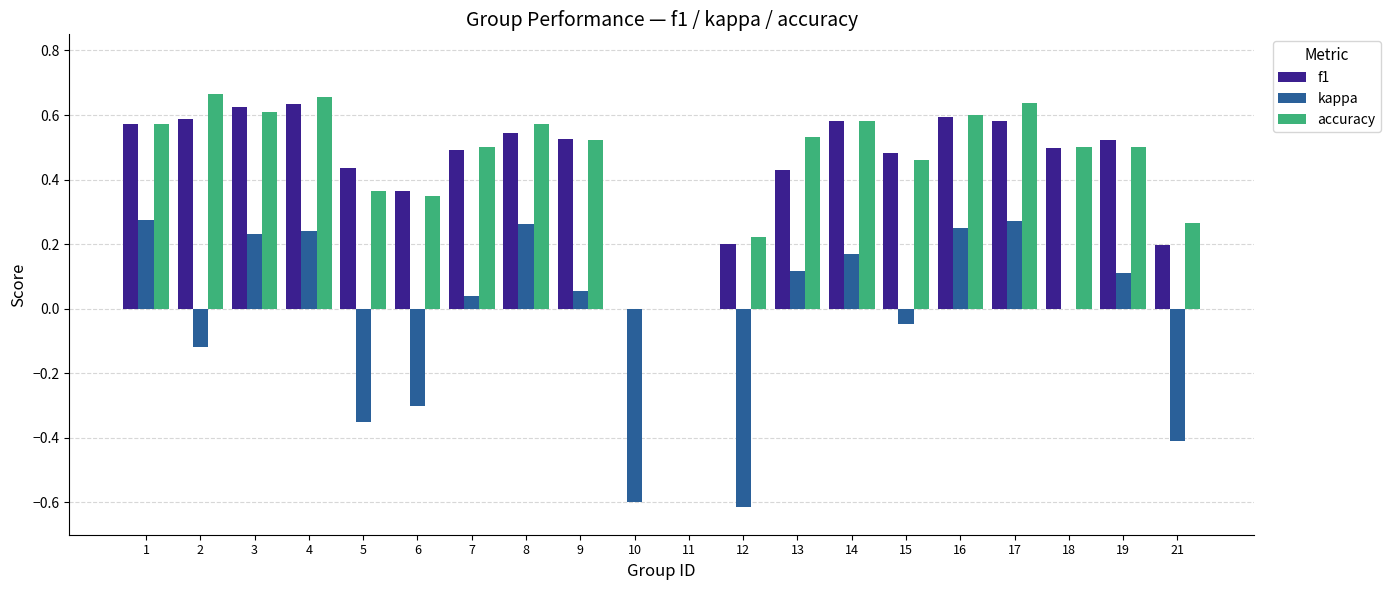

What is the total value across all series at 8?

1.4